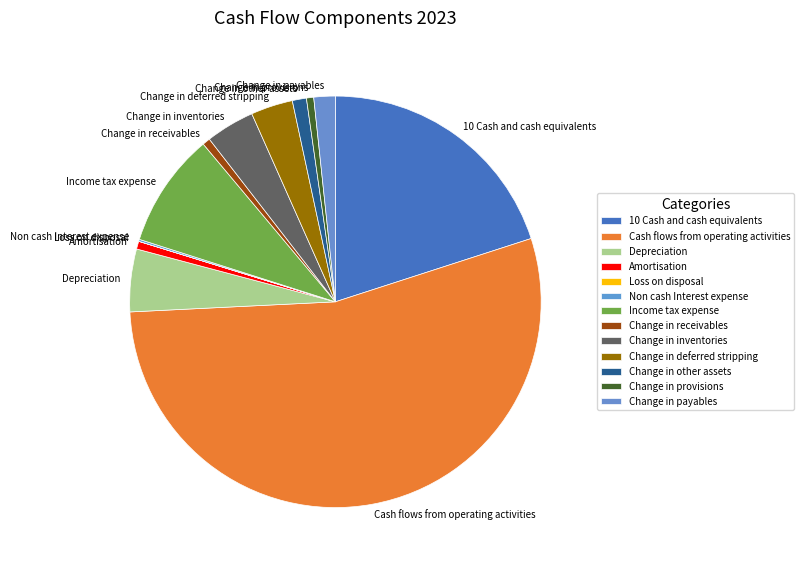

Which slice is the largest?

Cash flows from operating activities